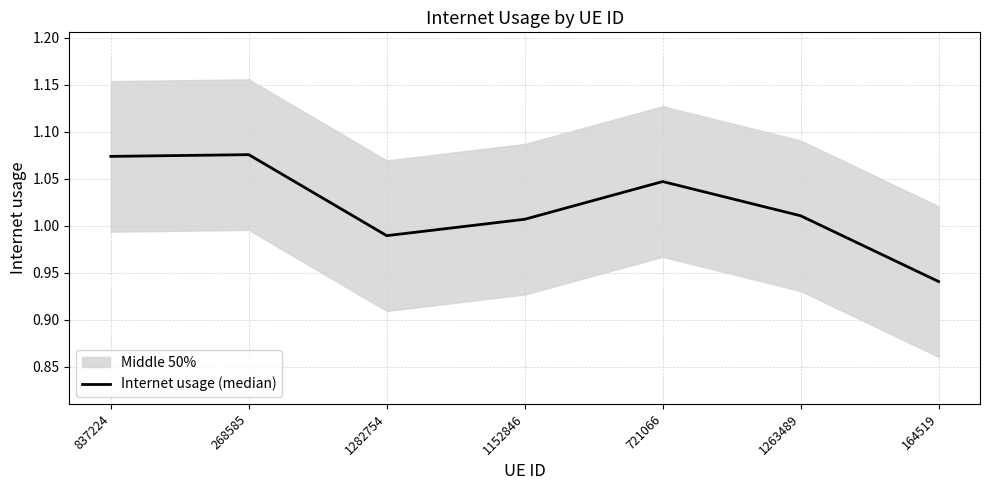

List the labels in order of value, largest first.

268585, 837224, 721066, 1263489, 1152846, 1282754, 164519